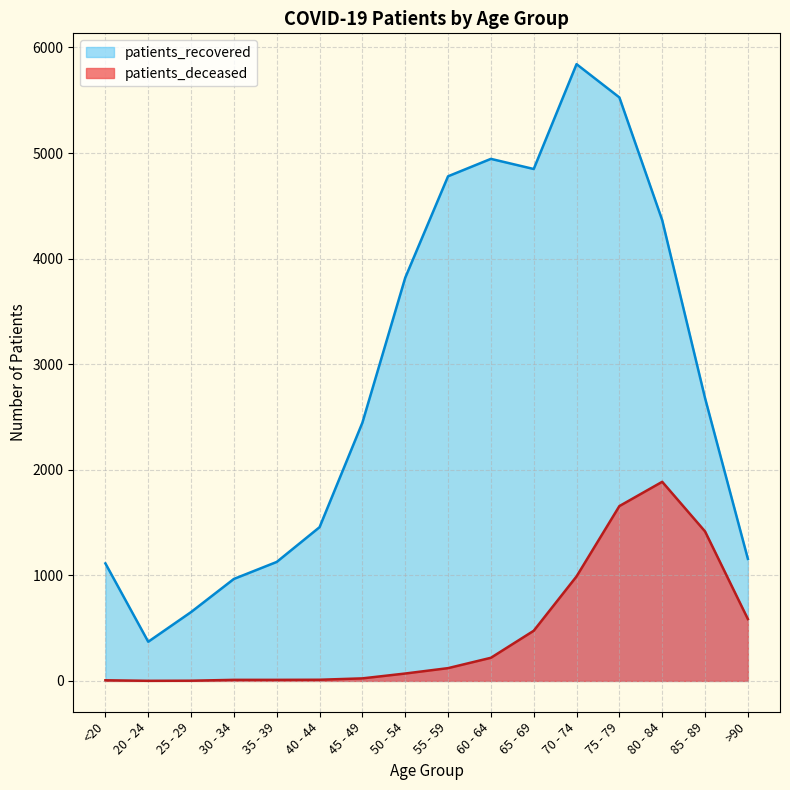

At which category does patients_recovered reach its first local valley?

20 - 24